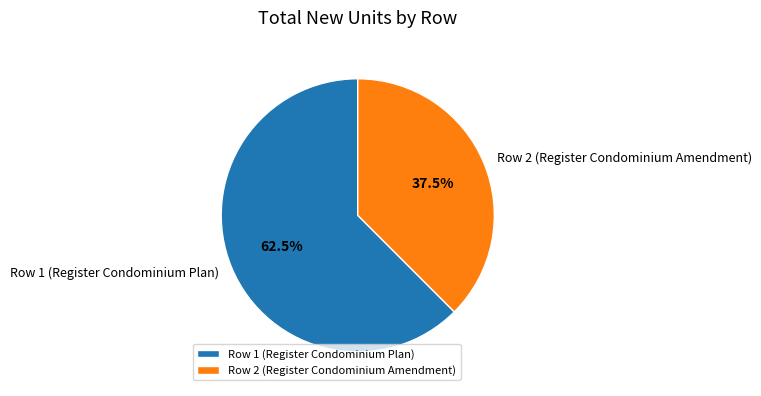

What is the largest slice in the pie chart?

Row 1 (Register Condominium Plan)